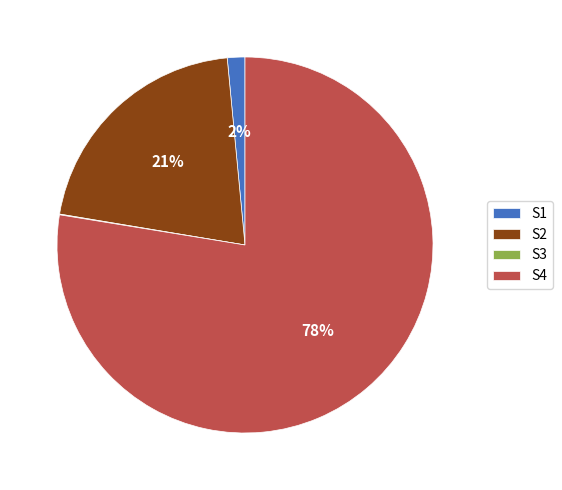

Which category accounts for the majority?

S4